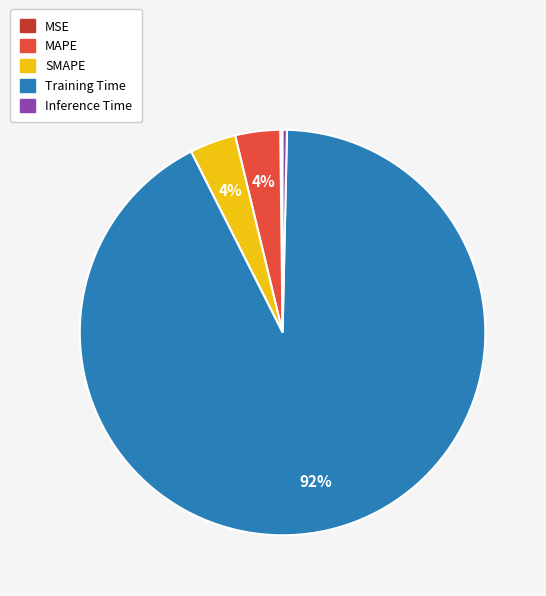

To the nearest percent, what portion does MAPE represent?

4%